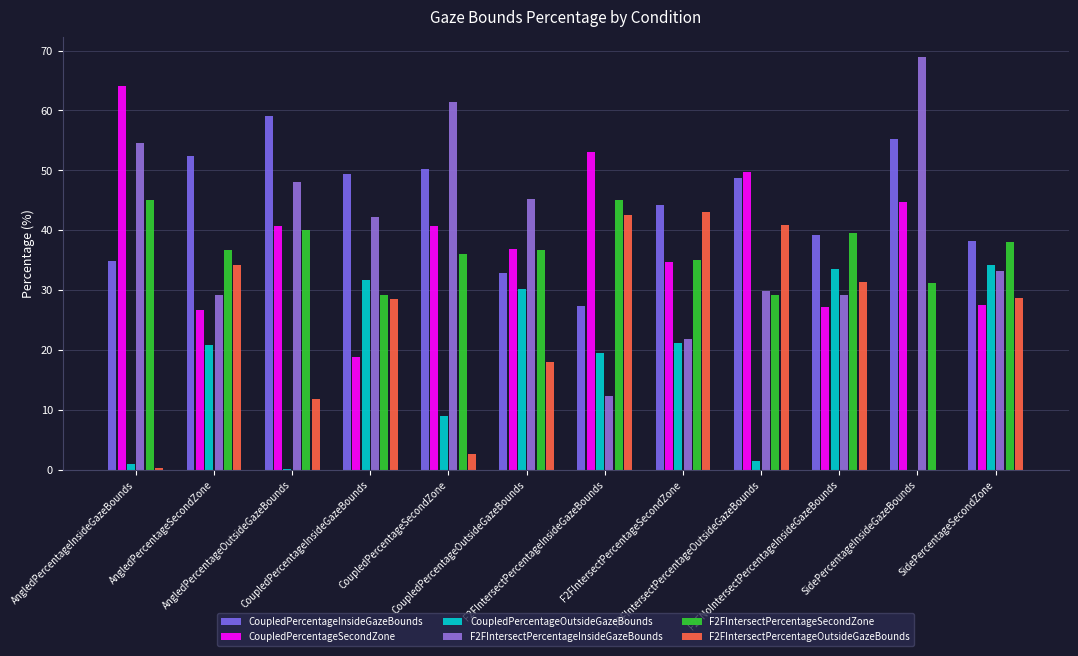

What is the sum of the F2FIntersectPercentageInsideGazeBounds values at CoupledPercentageOutsideGazeBounds and F2FIntersectPercentageInsideGazeBounds?

57.6